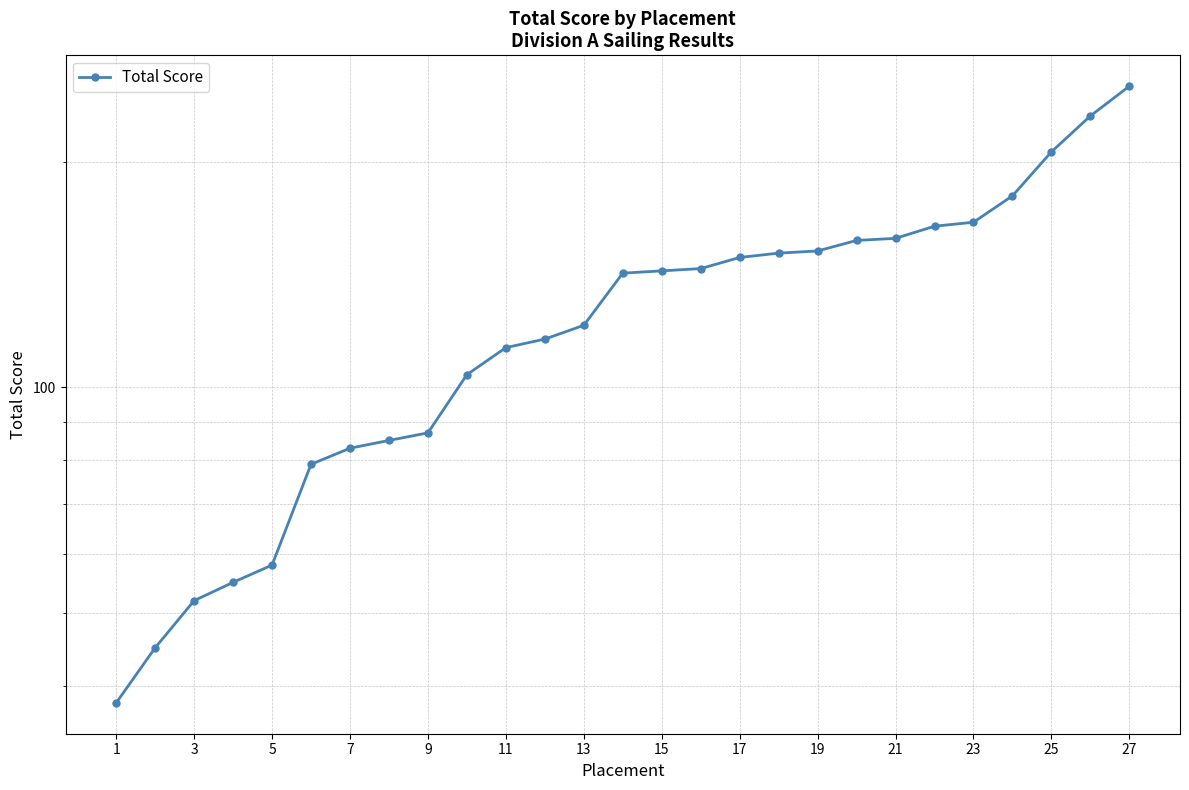

True or false: there are more than 2 points higher than both neighbors.

False